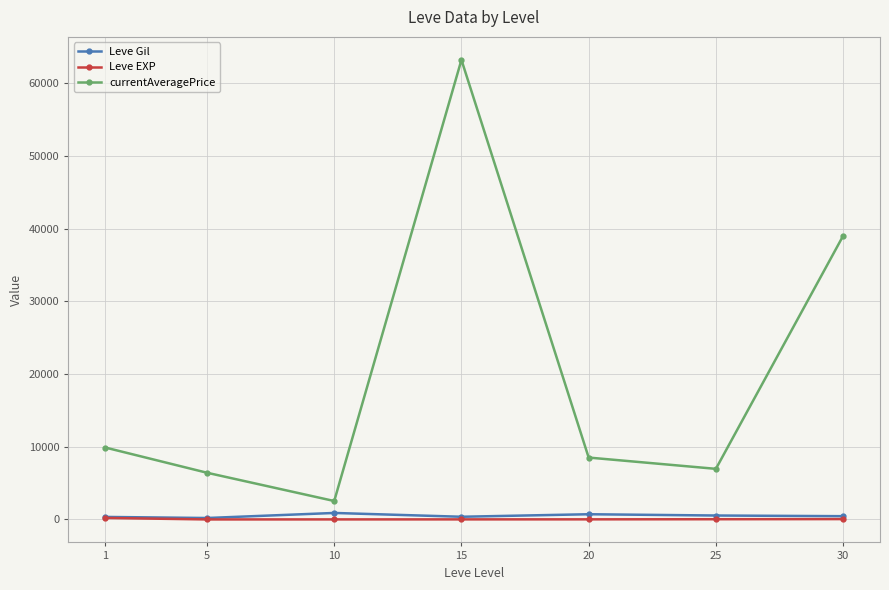

The value of currentAveragePrice at 15 is 90166.5. True or false?

False